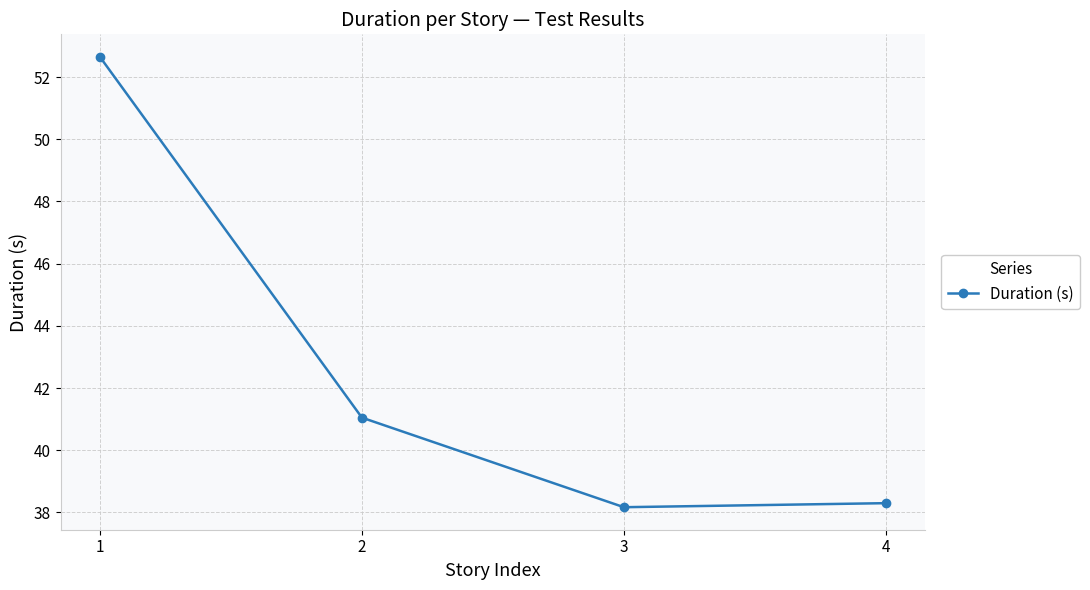

How many distinct data groups are displayed?

1